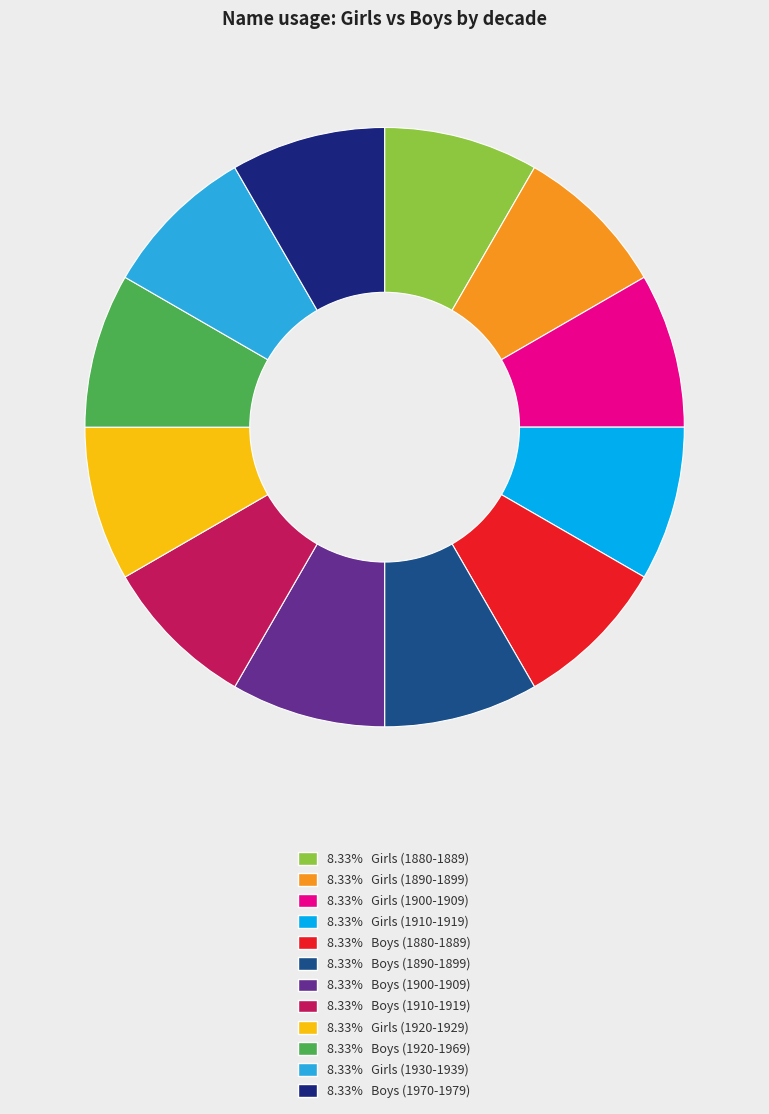

How many slices are in this pie chart?

12